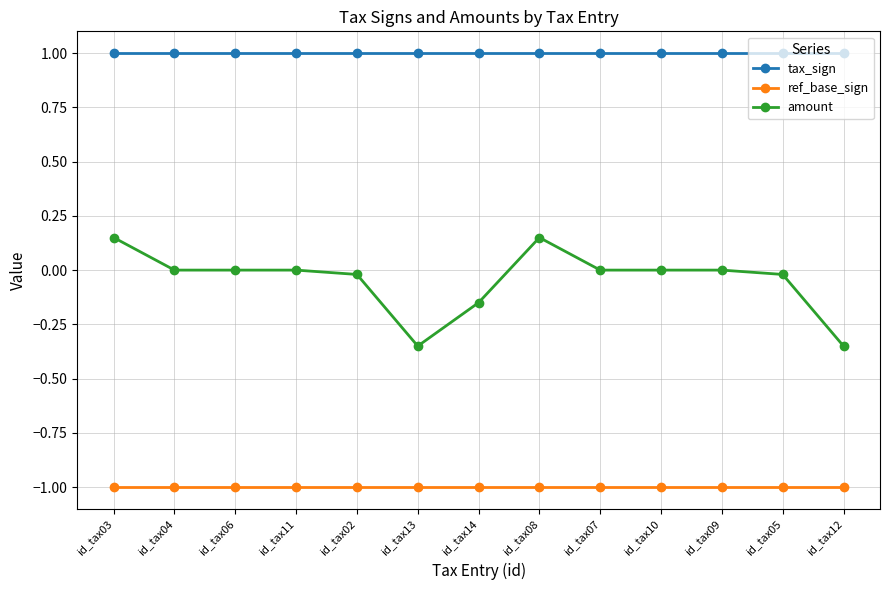

What is the sum of the ref_base_sign values at id_tax03 and id_tax14?

-2.0